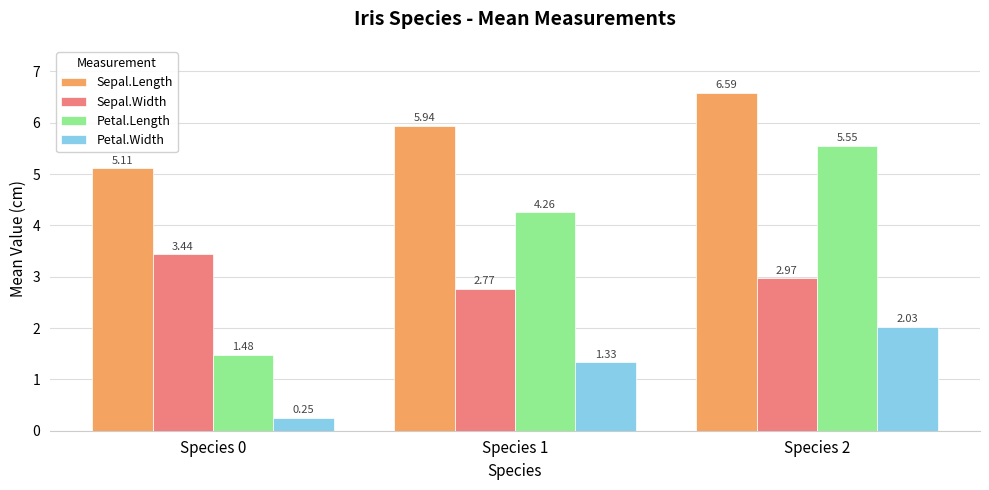

What are all the series names shown in the legend?

Sepal.Length, Sepal.Width, Petal.Length, Petal.Width